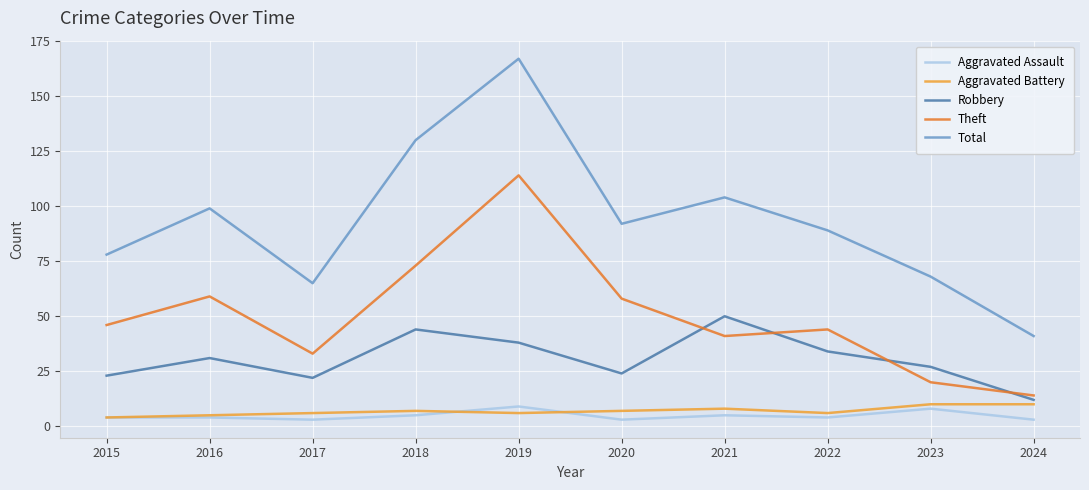

Reading left to right, extract all data points from this chart.

Aggravated Assault: 2015=4	2016=4	2017=3	2018=5	2019=9	2020=3	2021=5	2022=4	2023=8	2024=3
Aggravated Battery: 2015=4	2016=5	2017=6	2018=7	2019=6	2020=7	2021=8	2022=6	2023=10	2024=10
Robbery: 2015=23	2016=31	2017=22	2018=44	2019=38	2020=24	2021=50	2022=34	2023=27	2024=12
Theft: 2015=46	2016=59	2017=33	2018=73	2019=114	2020=58	2021=41	2022=44	2023=20	2024=14
Total: 2015=78	2016=99	2017=65	2018=130	2019=167	2020=92	2021=104	2022=89	2023=68	2024=41